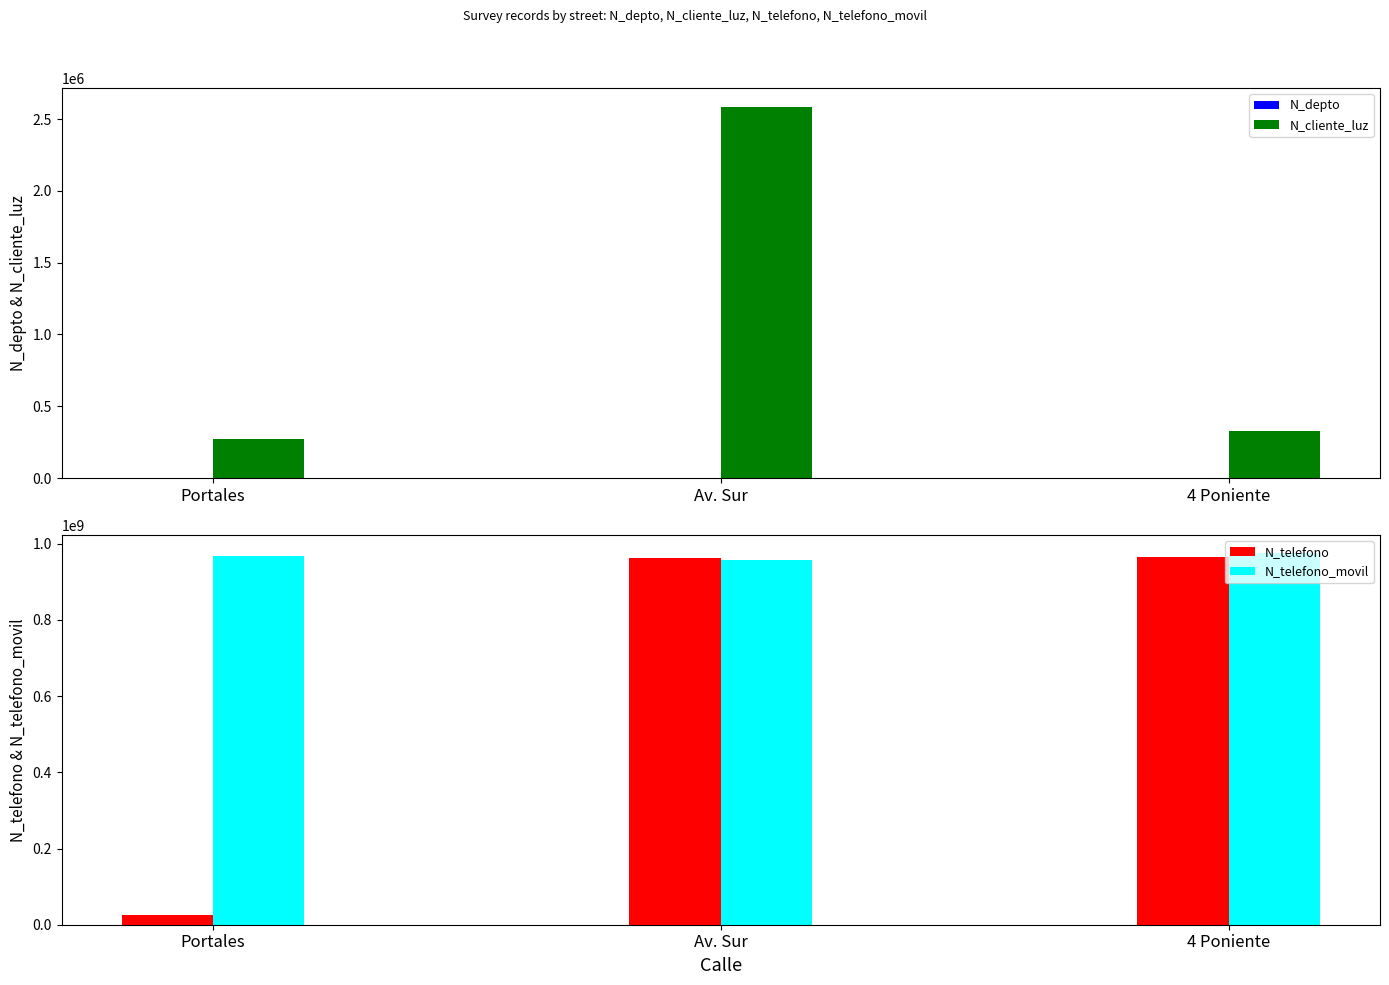

Reading right to left, list all the values displayed in this chart.

N_depto: 630	1508	2608
N_cliente_luz: 324732	2586314	268734
N_telefono: 964782014	963258714	26782635
N_telefono_movil: 974523233	957412235	967500475